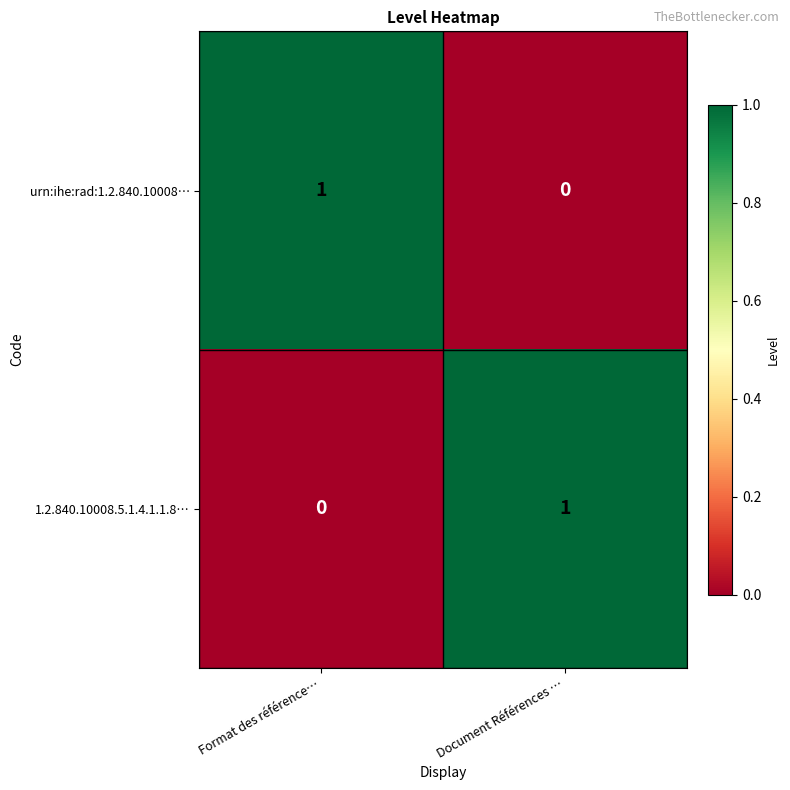

How many series are shown in this chart?

2